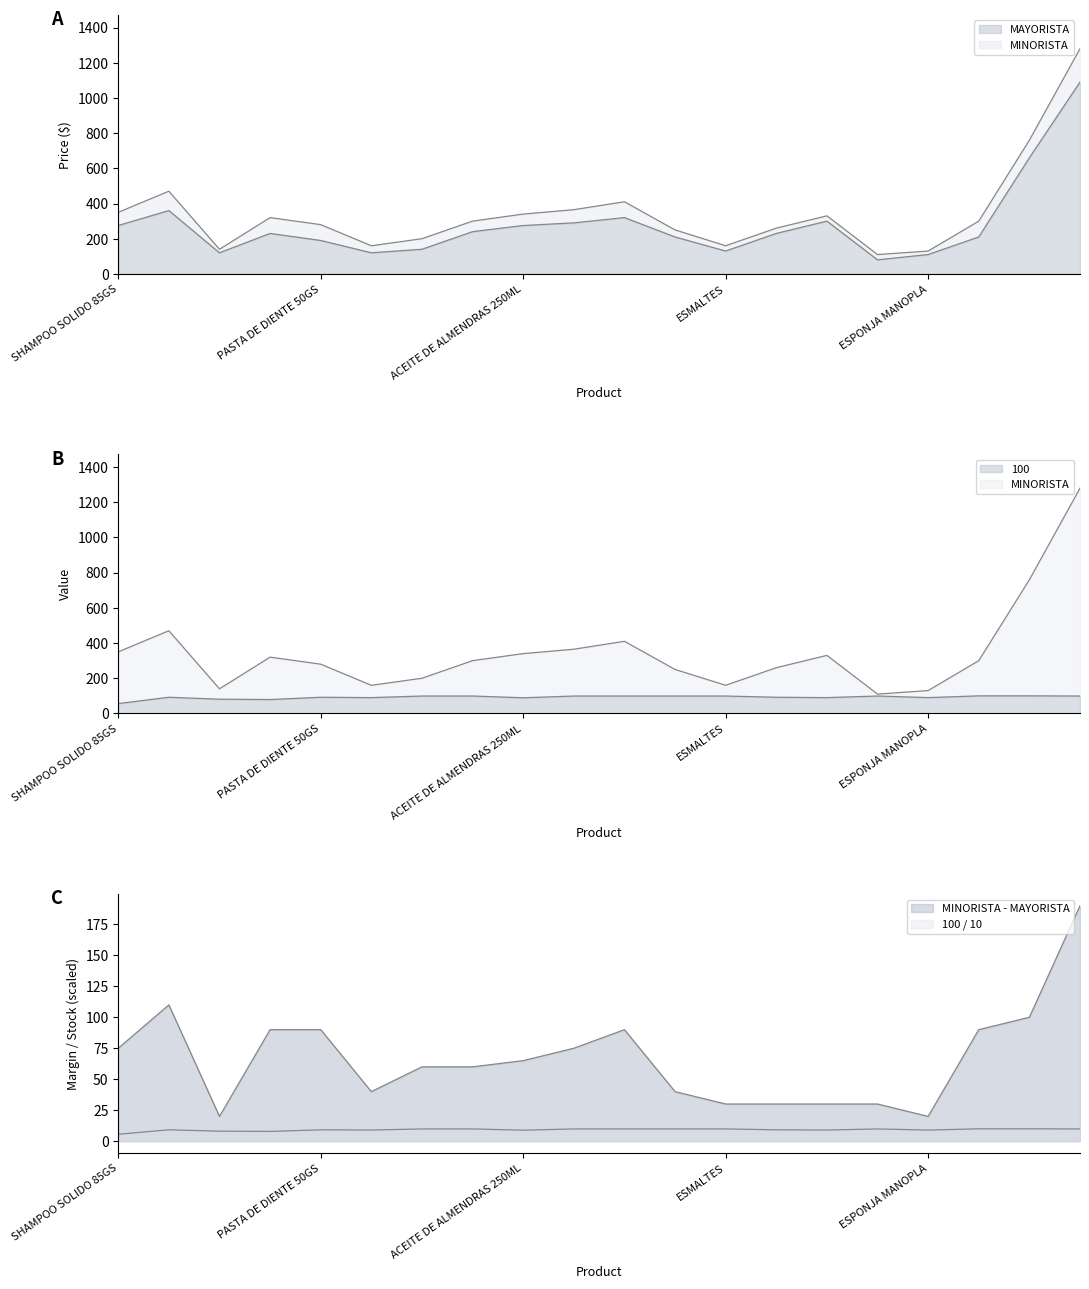

Is it true that MINORISTA equals 634 at ACONDICIONADOR SOLIDO 65GS?

False